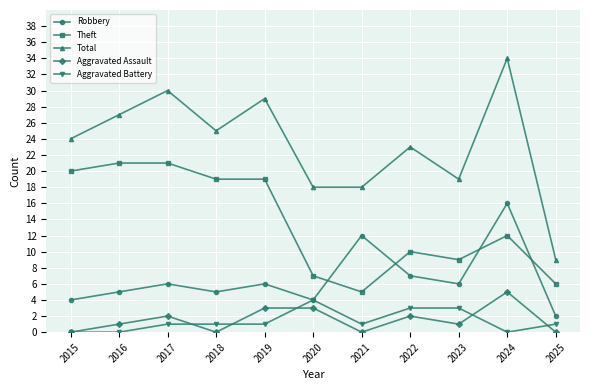

Which series has the largest total across all categories?

Total